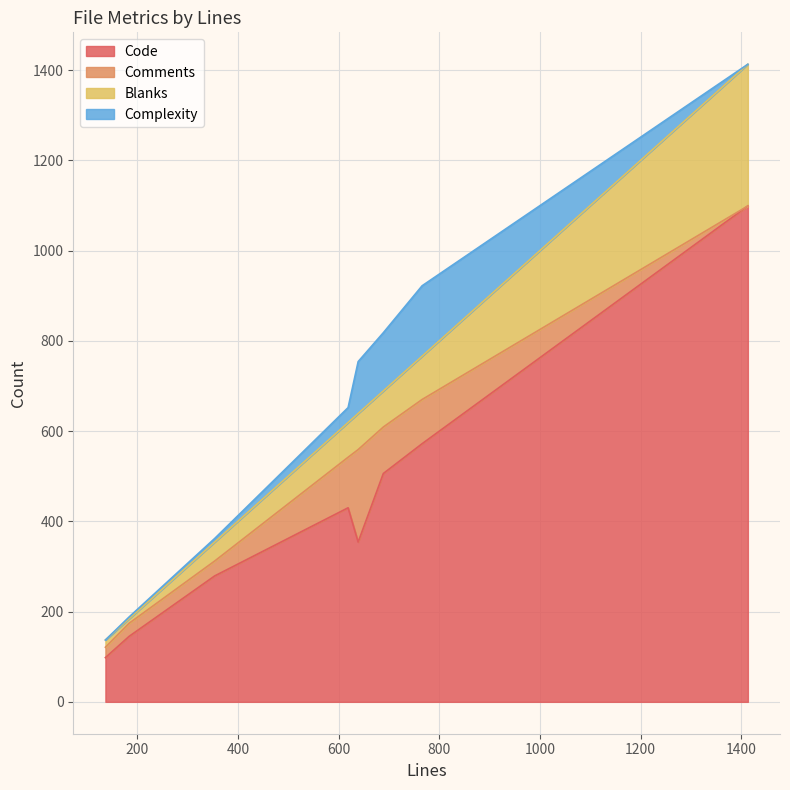

Reading left to right, transcribe all the data shown in this chart.

Code: 766=572	689=506	184=145	354=279	619=430	639=354	137=98	1413=1099
Comments: 766=98	689=103	184=29	354=33	619=112	639=205	137=23	1413=0
Blanks: 766=96	689=80	184=10	354=42	619=77	639=80	137=16	1413=314
Complexity: 766=156	689=129	184=4	354=8	619=33	639=115	137=0	1413=0